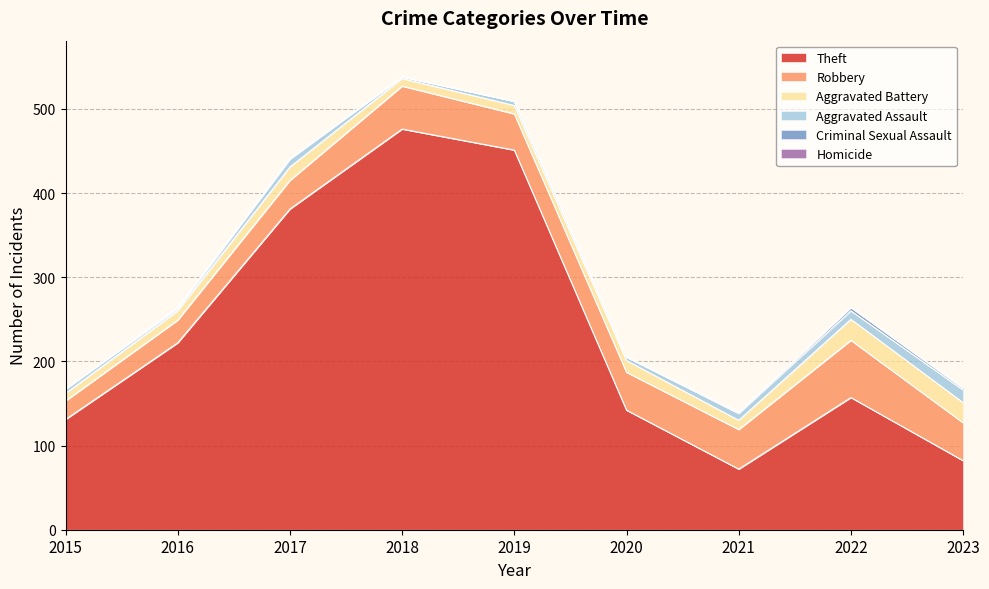

What is the value of the Aggravated Assault point at the 1st from the left?

5